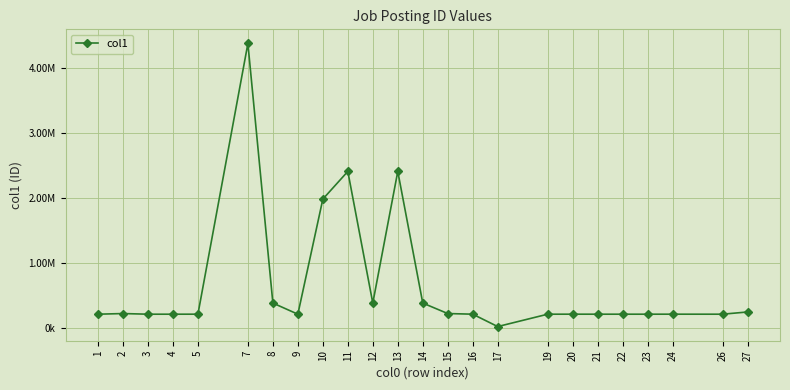

Is it true that the value at 11 is 2407132?

True